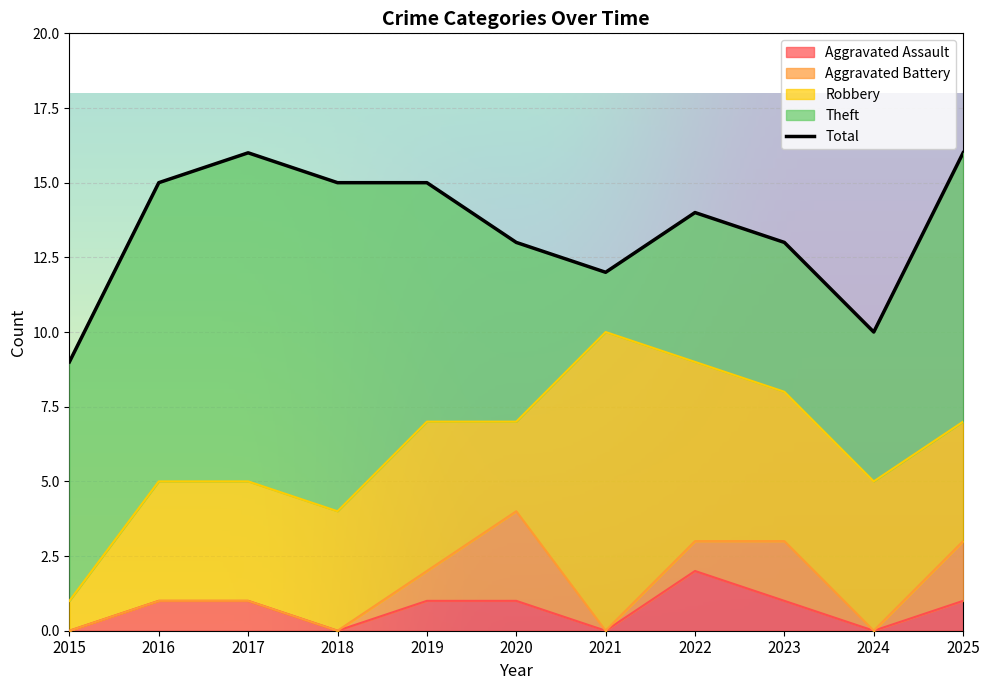

At 2020, list the series in order from smallest to largest.

Aggravated Assault, Aggravated Battery, Robbery, Theft, Total